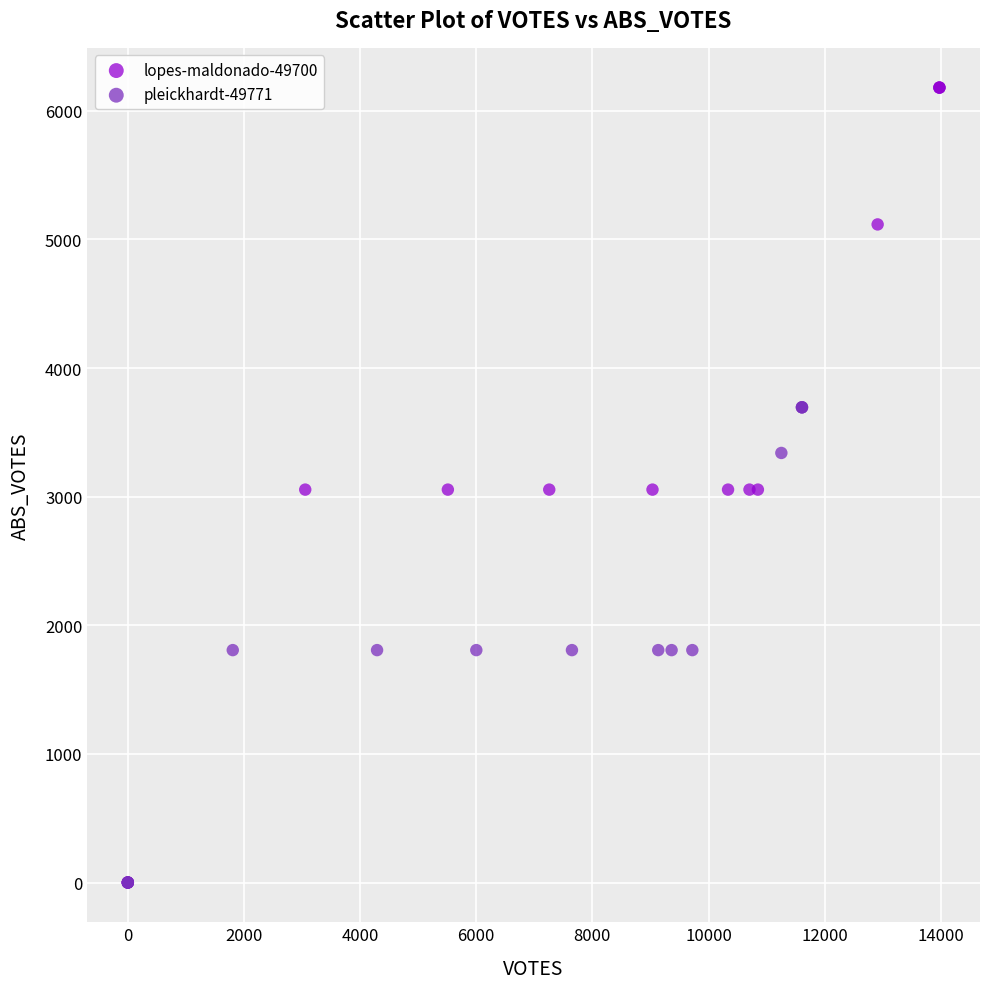

What are all the series names shown in the legend?

lopes-maldonado-49700, pleickhardt-49771